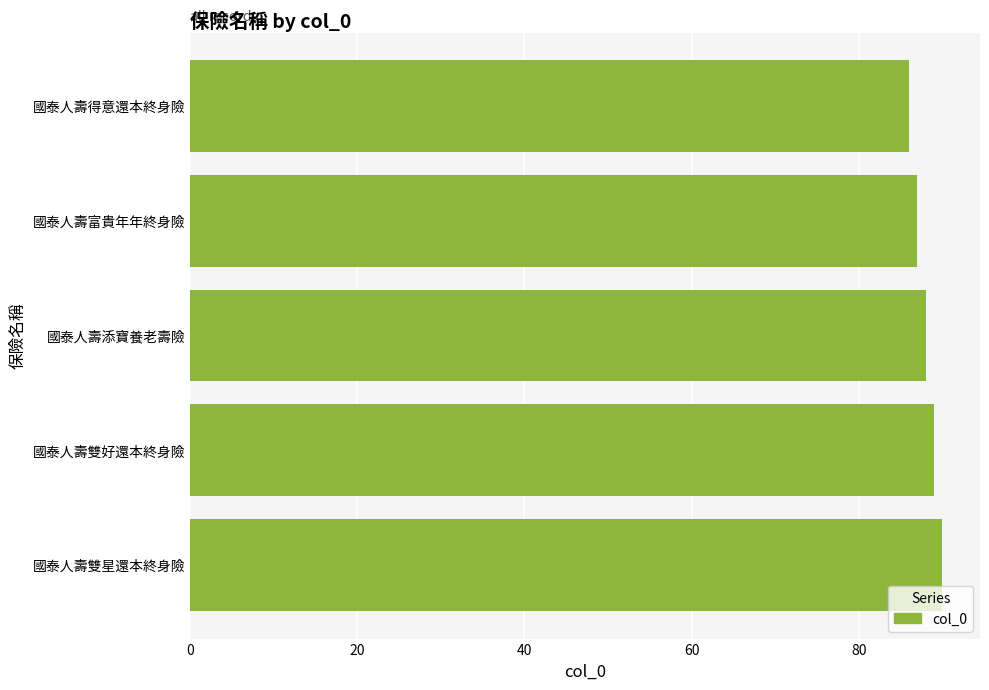

What is the difference between the second highest and second lowest values?

2